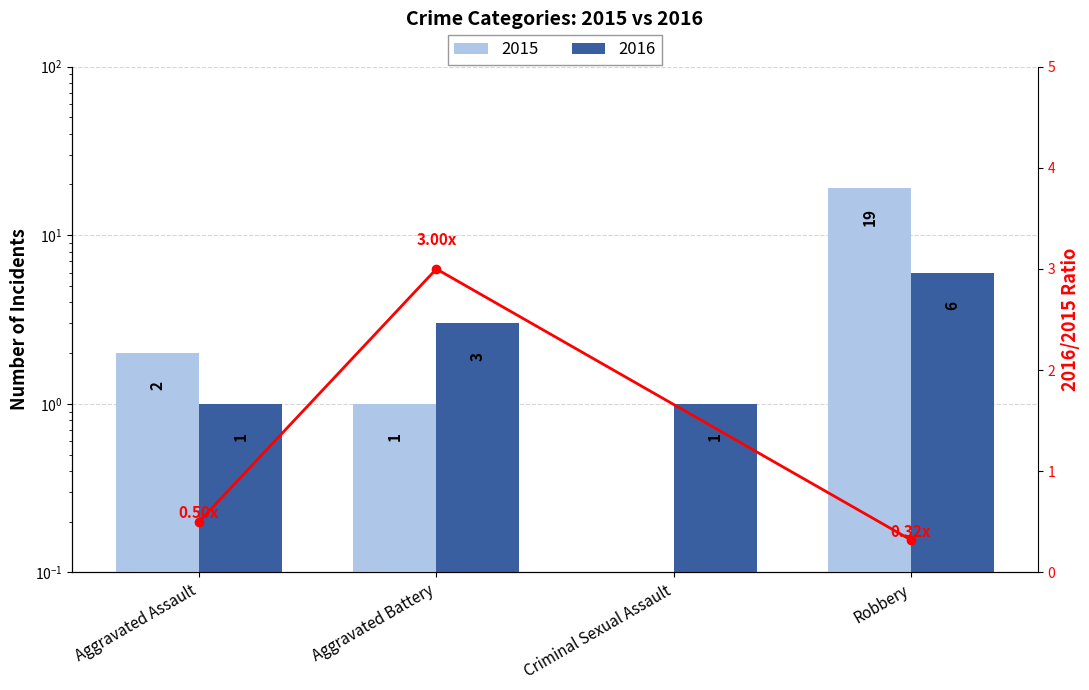

Which category has the lowest value across all series?

Robbery